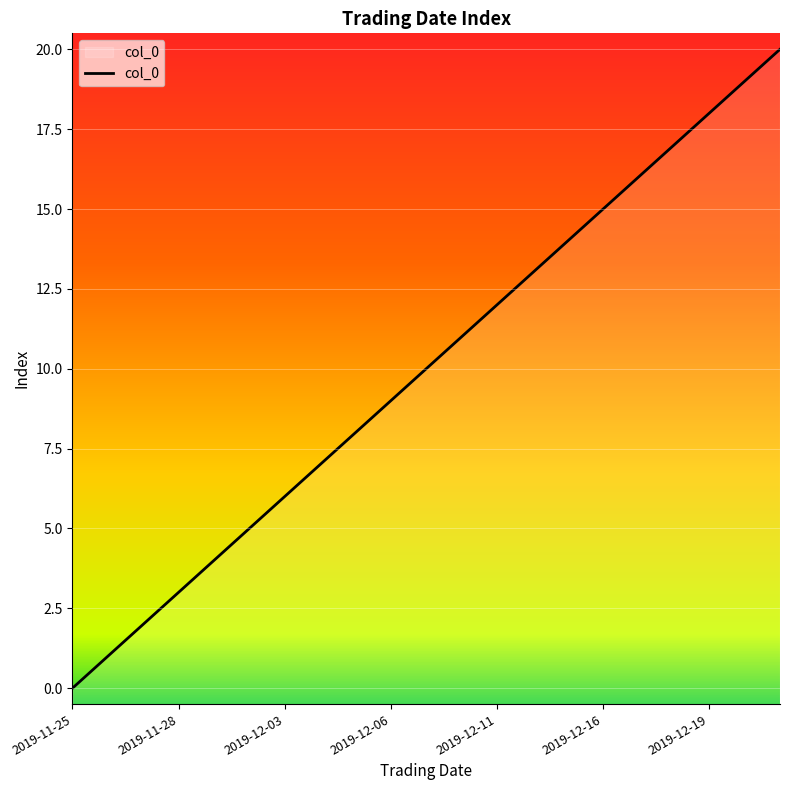

The chart shows a value of 18 at 2019-12-19. True or false?

True